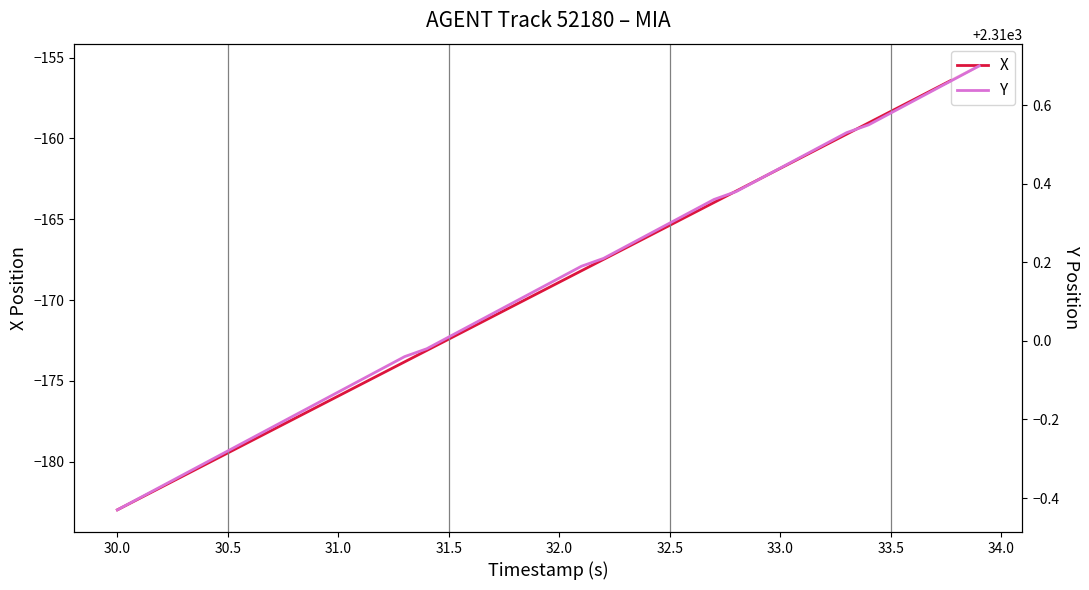

What is the minimum value for X?

-183.0